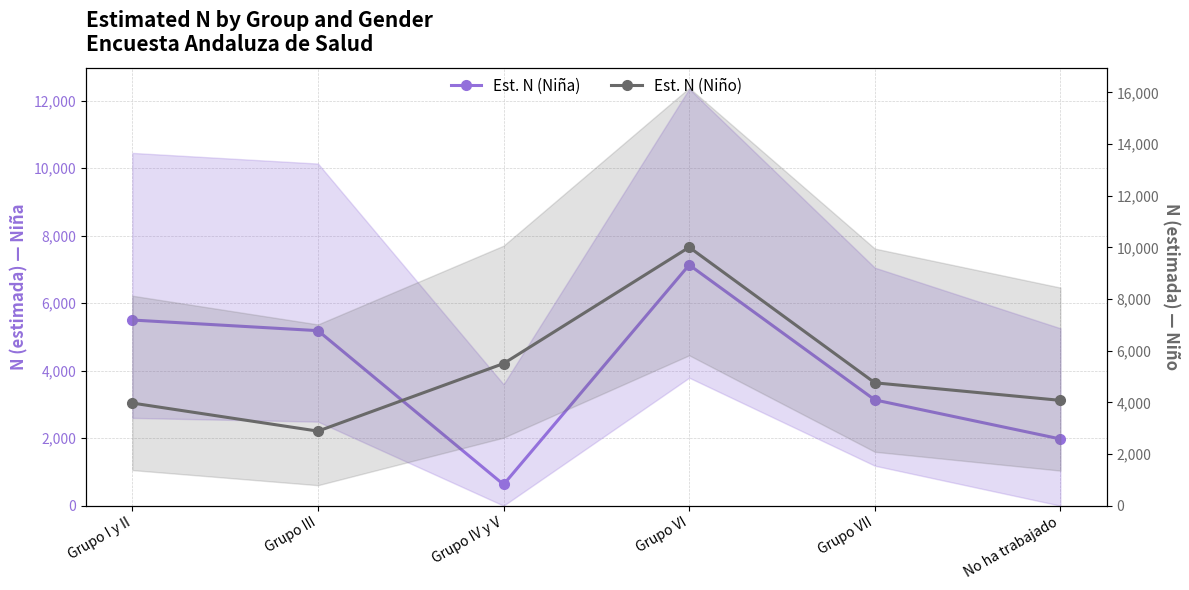

What is the difference between the Est. N (Niño) values at Grupo III and No ha trabajado?

1191